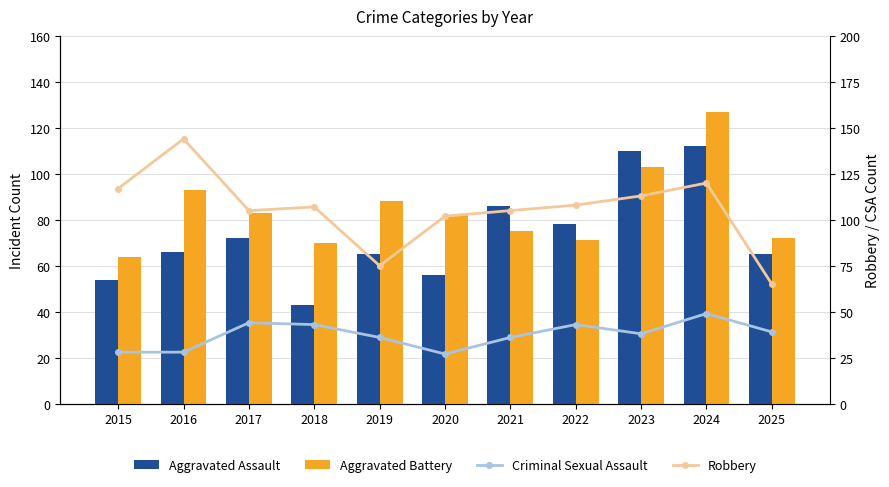

At which label is Aggravated Battery closest to 95?

2016